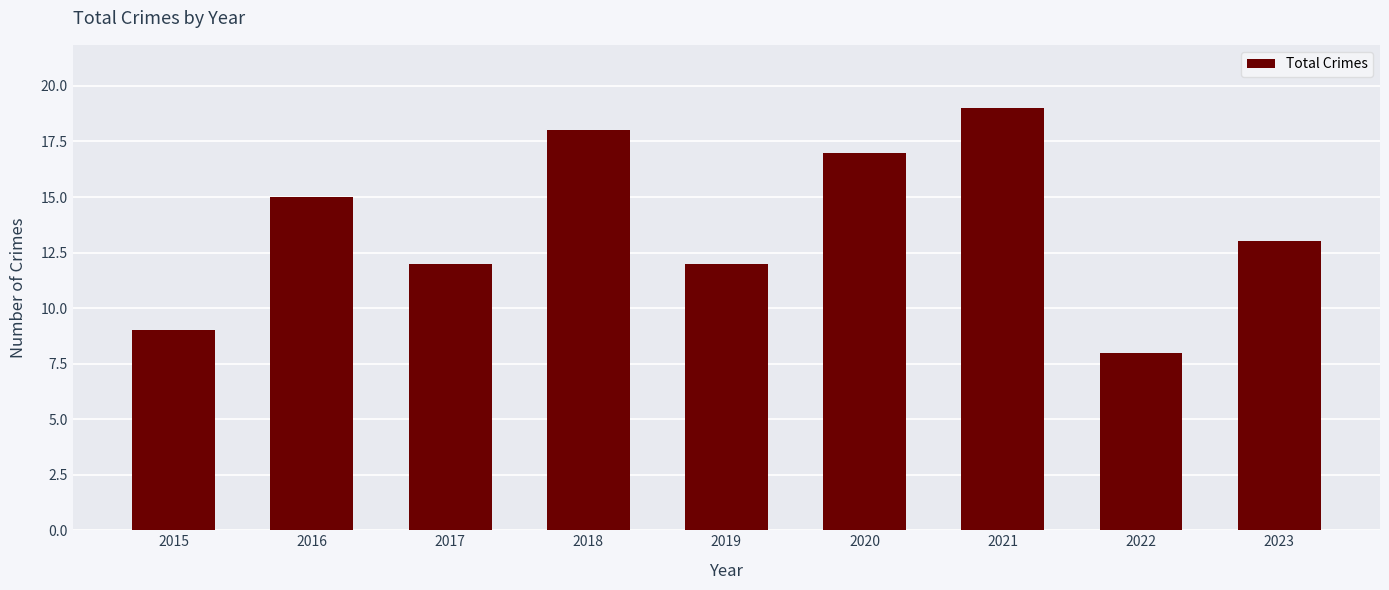

What is the maximum value shown in the chart?

19